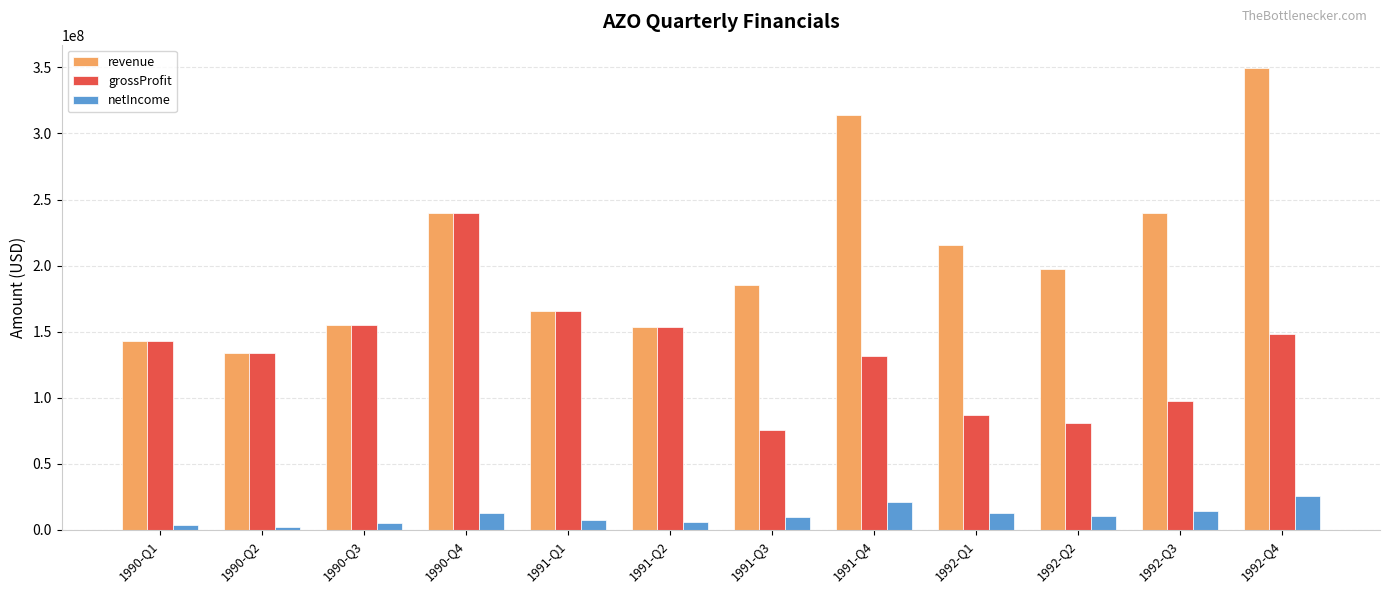

Rank the series by their average value, from lowest to highest.

netIncome, grossProfit, revenue